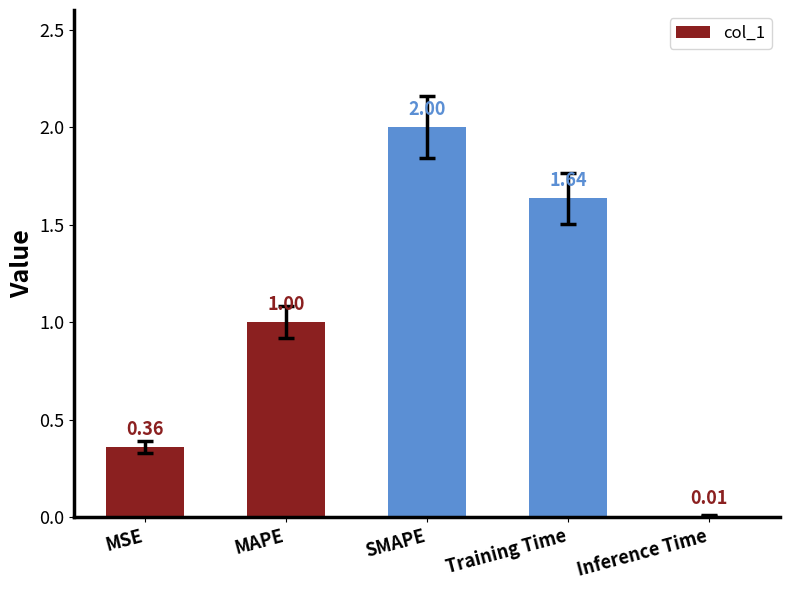

At which label is the value closest to 1?

MAPE